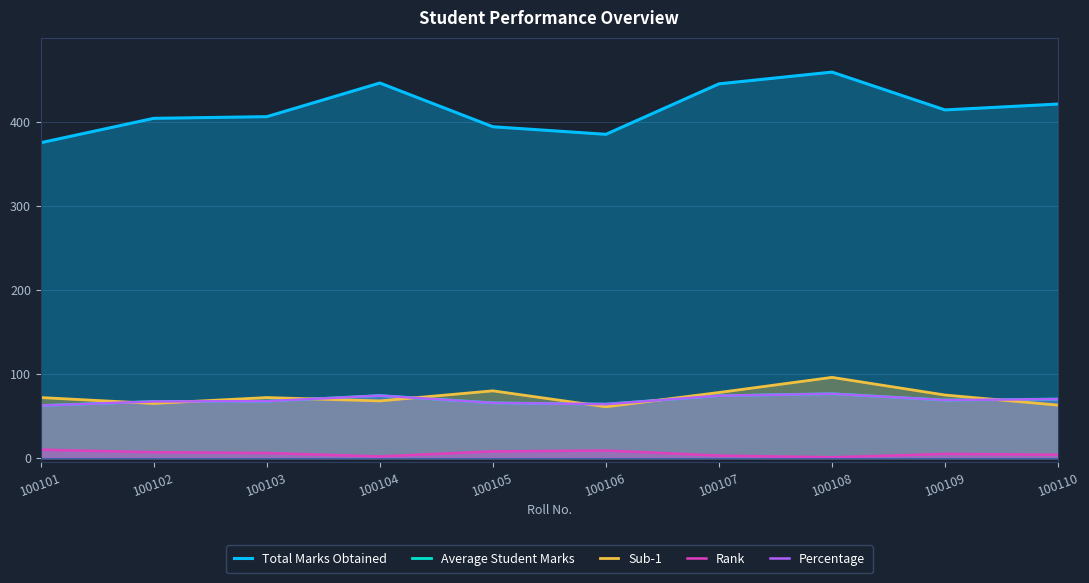

How many Rank values are between 3 and 8?

6